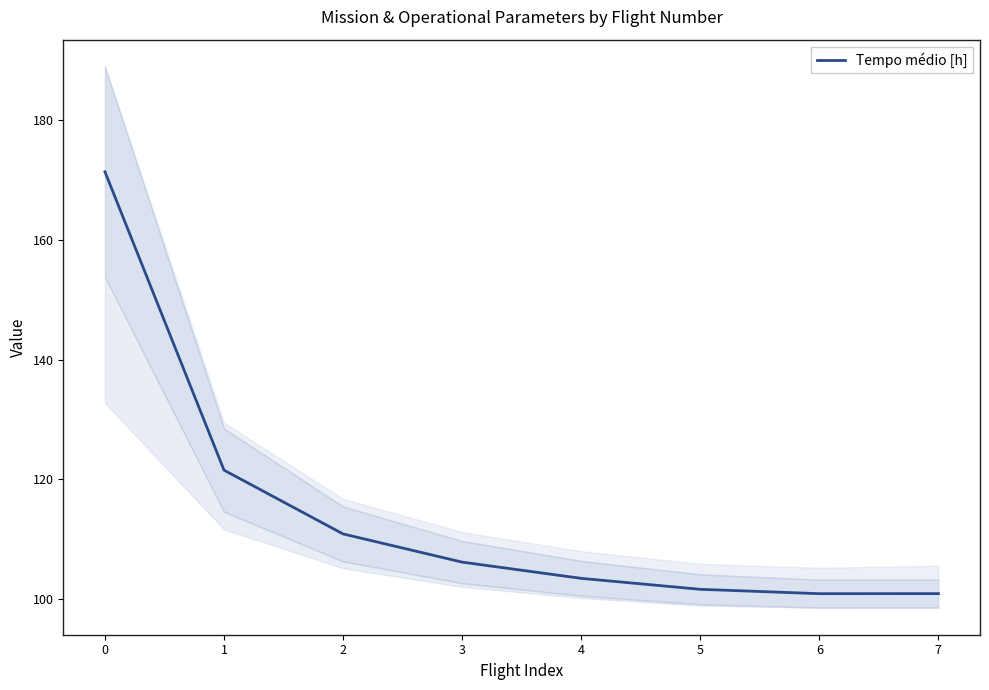

True or false: Tempo médio [h] has a value of 43.1 at 5.

False